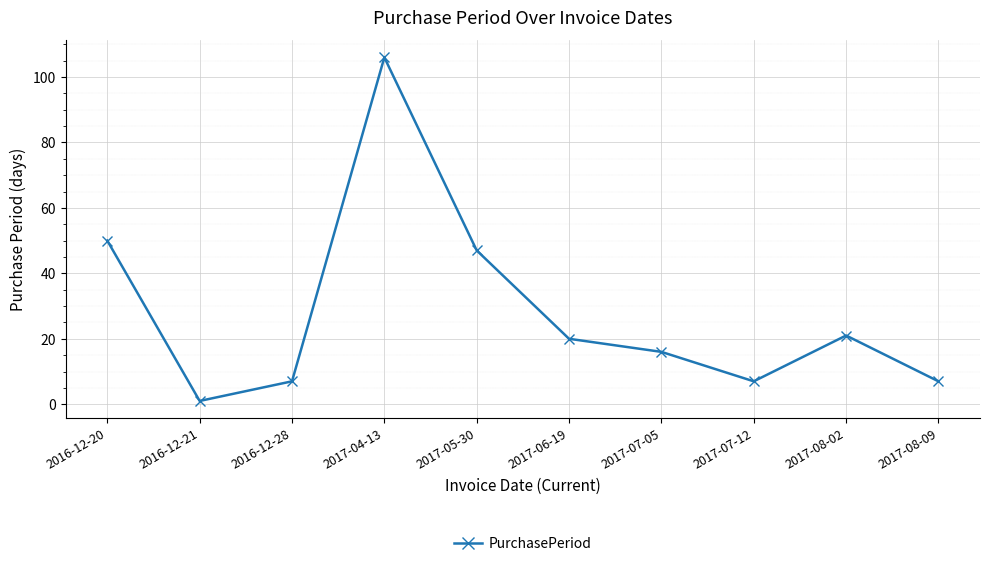

What is the average value?

28